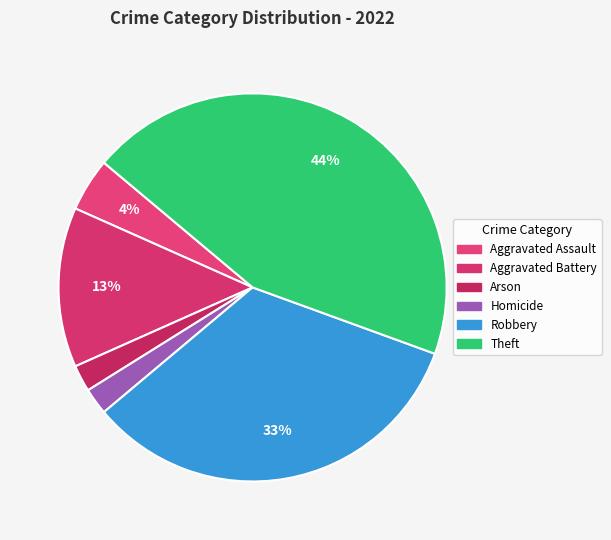

True or false: Aggravated Assault accounts for 17% of the total.

False